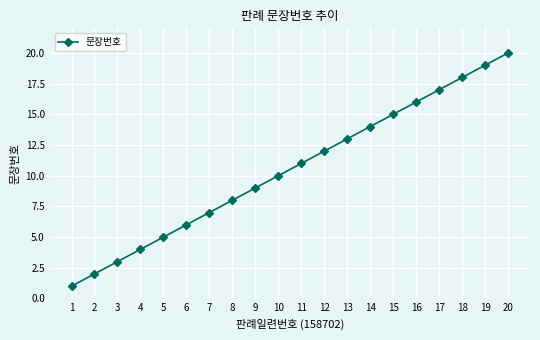

What is the smallest value displayed?

1